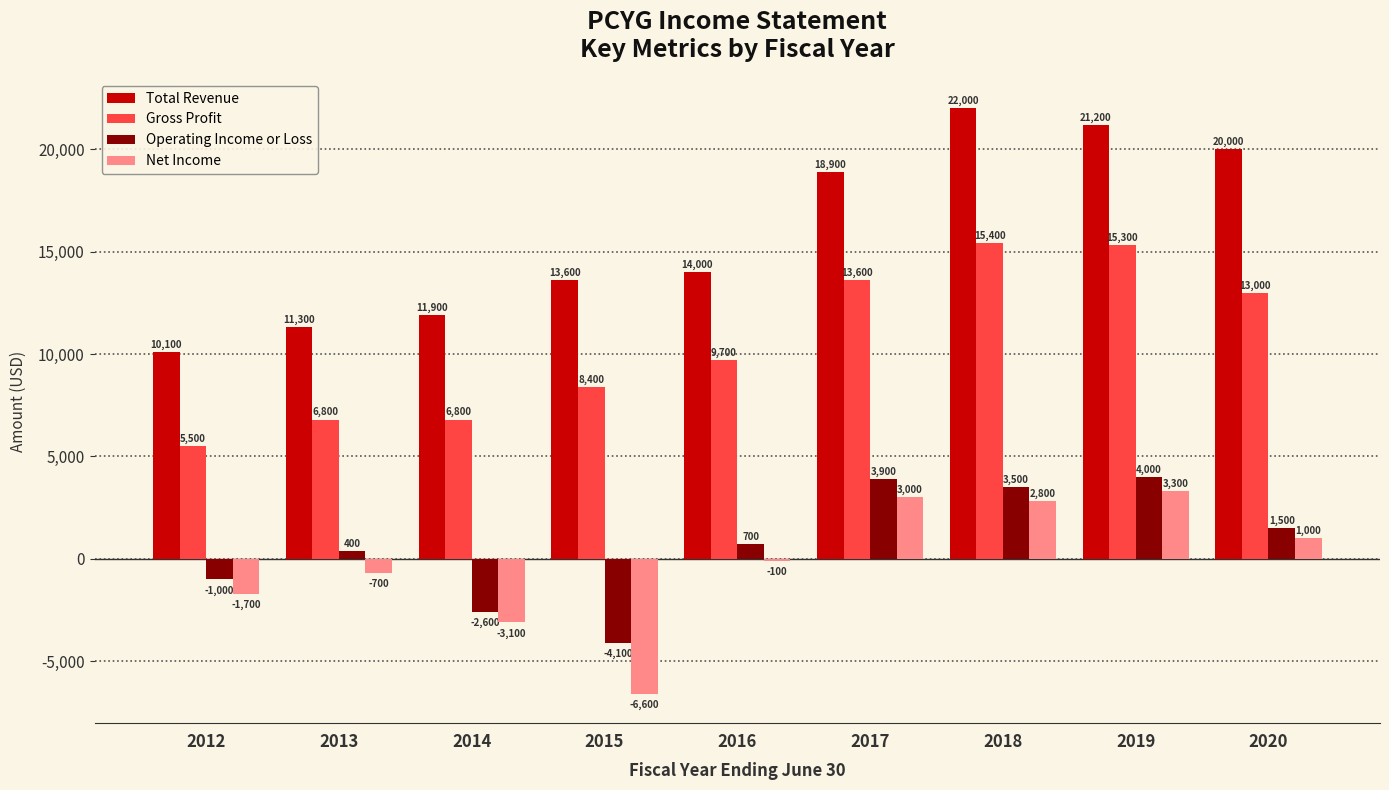

What is the average value of the Operating Income or Loss series?

700